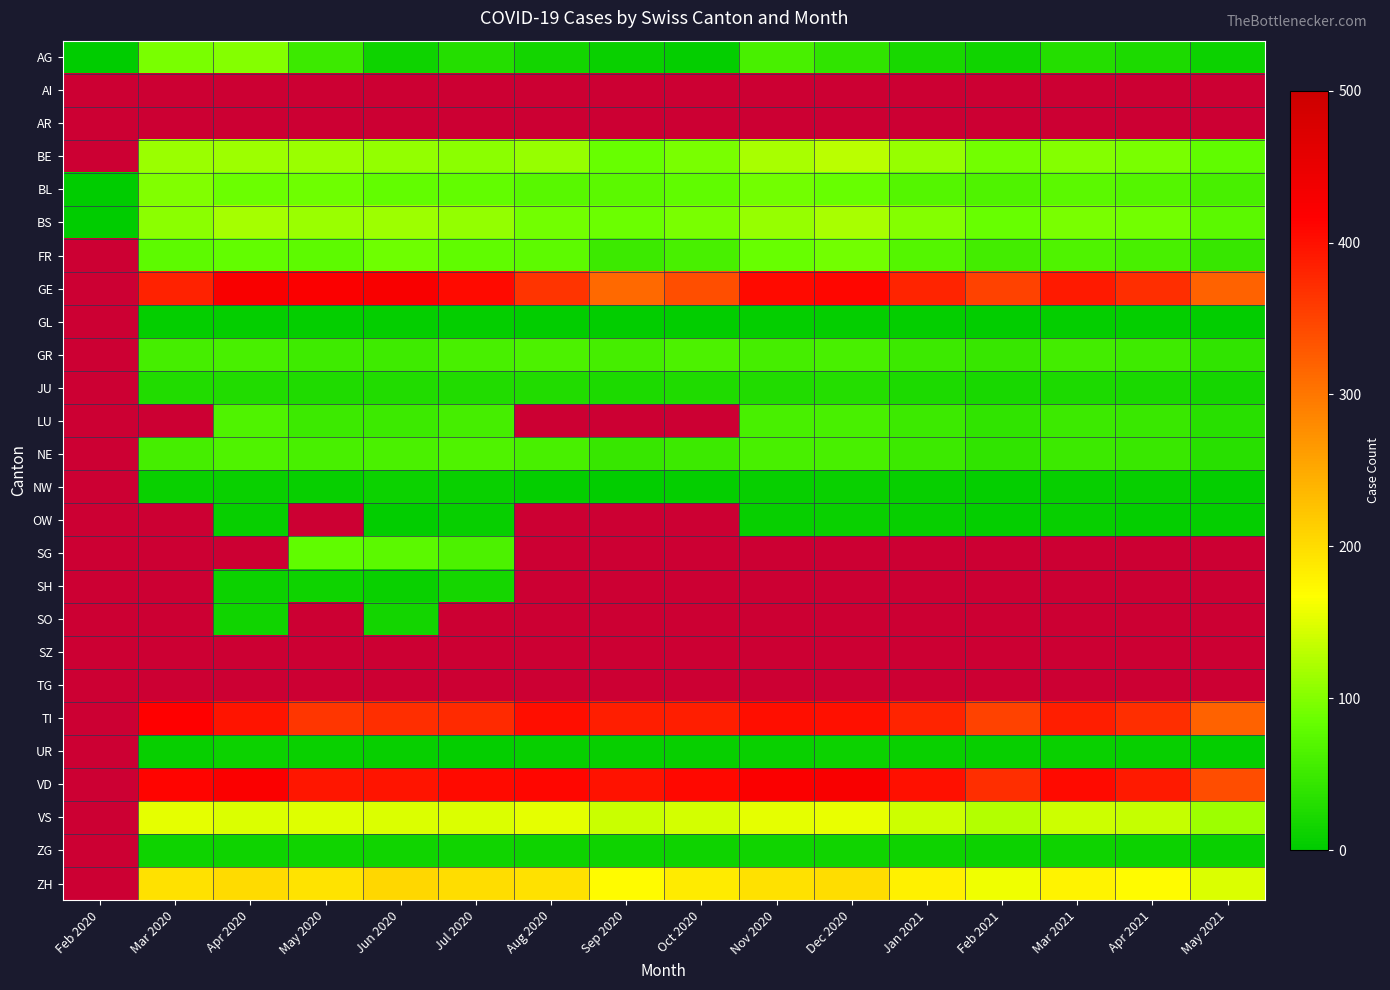

What is the sum of the GE values at Sep 2020 and Jul 2020?

719.0